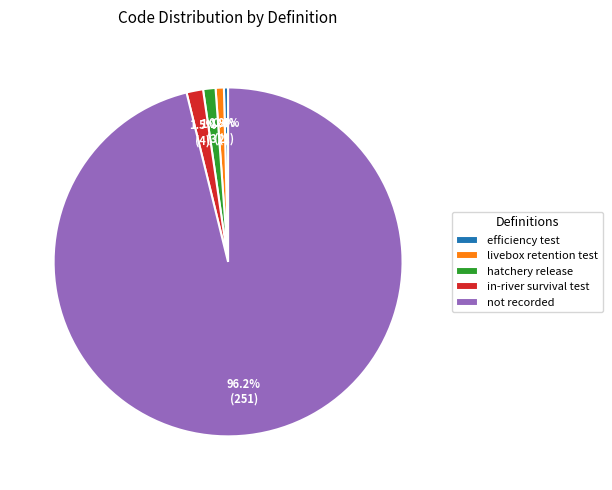

Is there any slice that represents more than half of the pie?

Yes